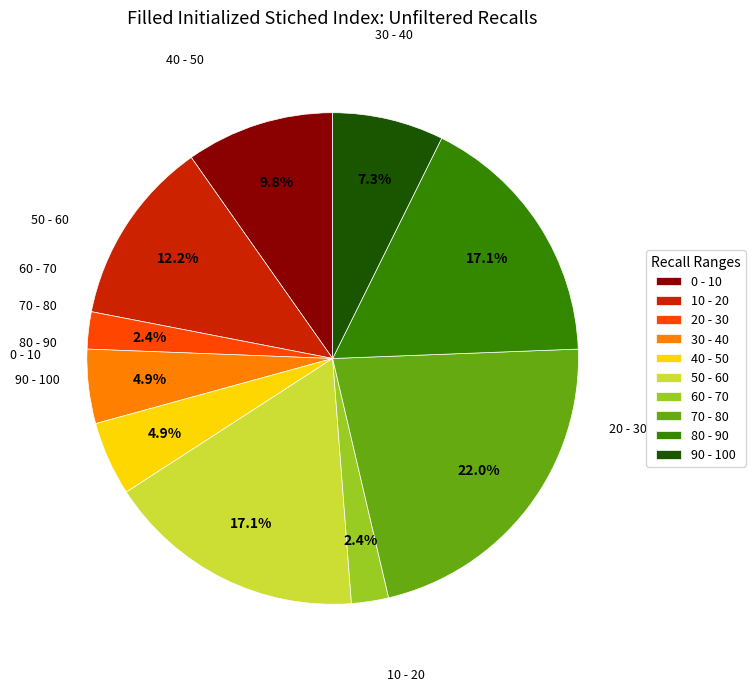

Combined, what portion of the pie is 10 - 20 and 60 - 70?

14.6%